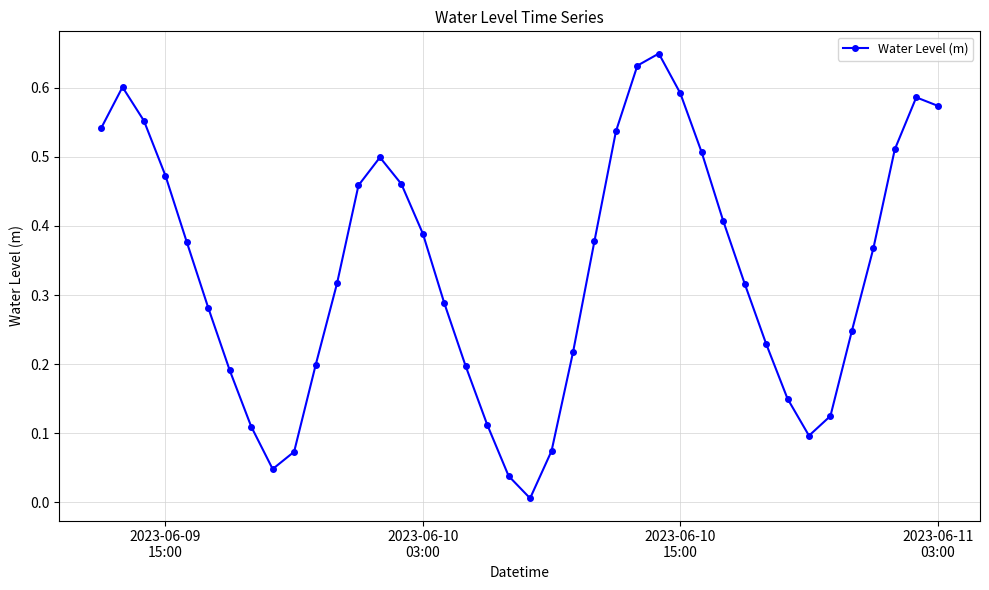

True or false: the data has more than 0 interior local peaks.

True